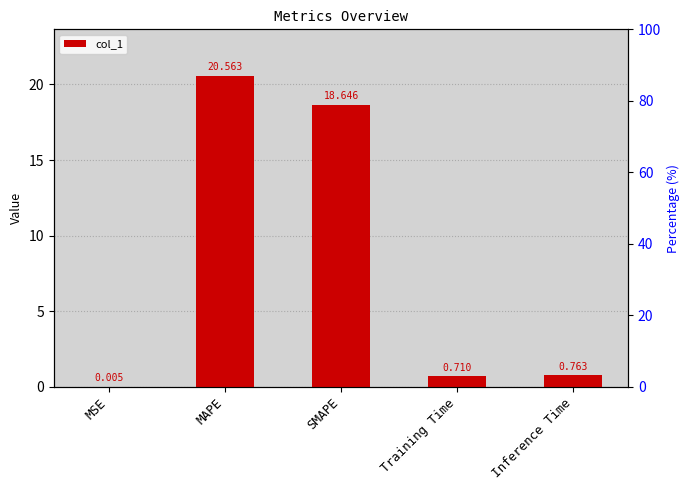

What is the value of the 5th bar from the left?

0.8